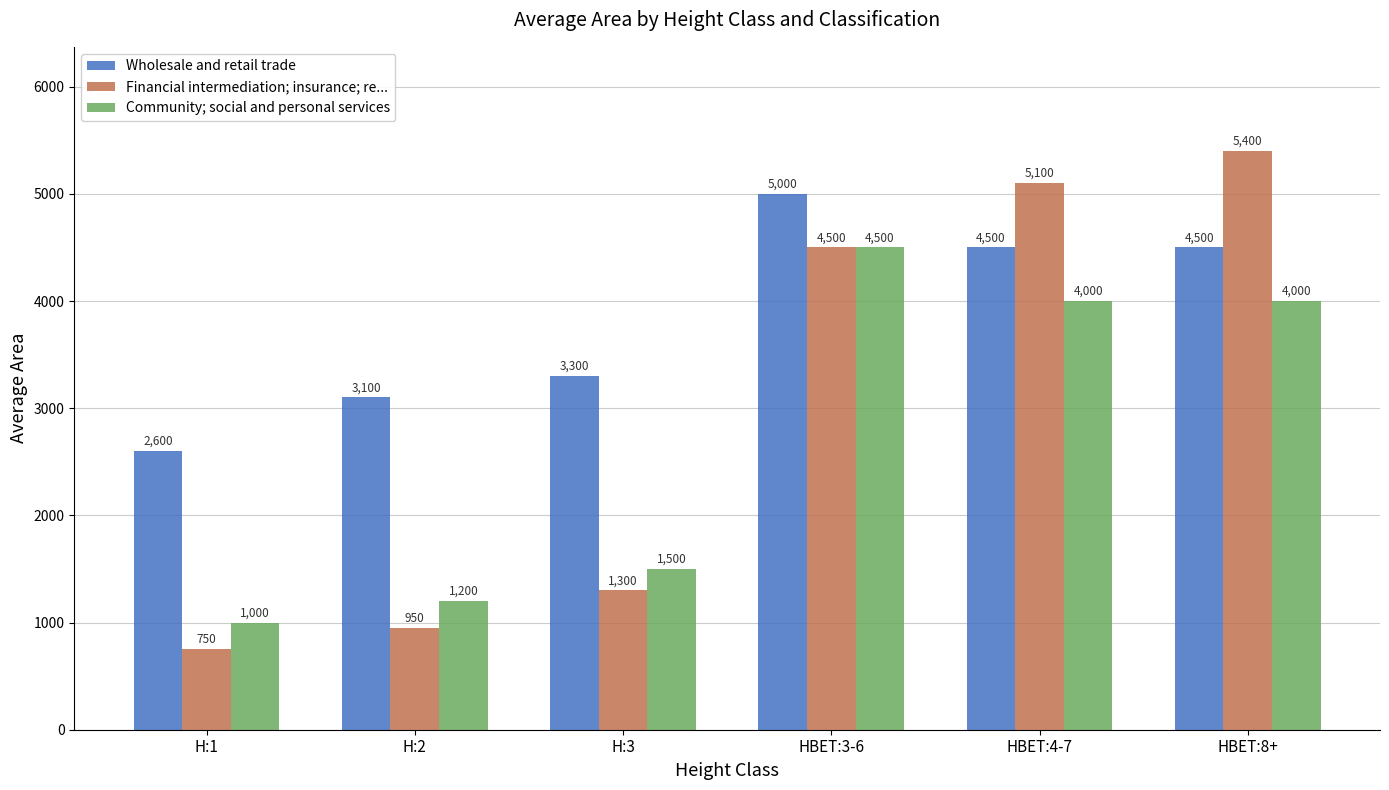

What is the average value of the Financial intermediation; insurance; re... series?

3000